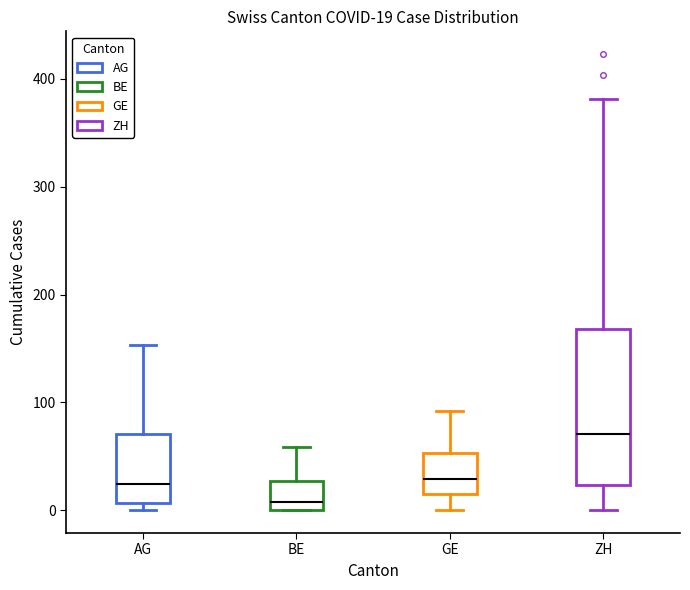

Which box has the highest median line?

ZH